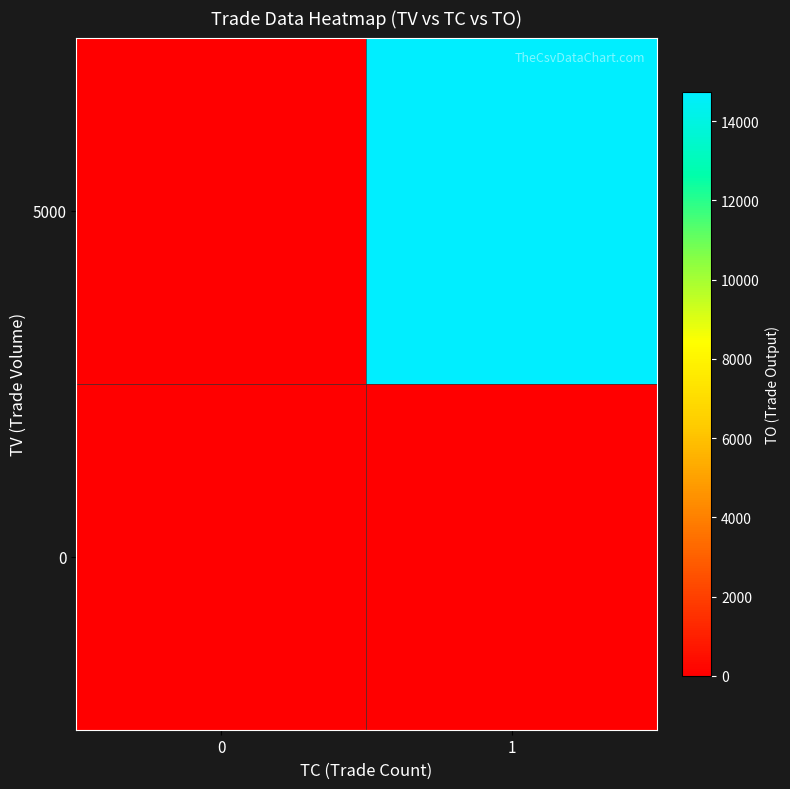

Rank the series at 1 from highest to lowest value.

row_1, row_0